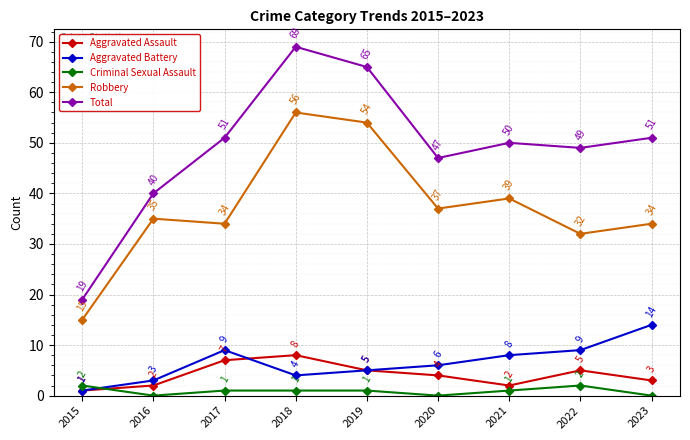

Which category has the highest value across all series?

2018